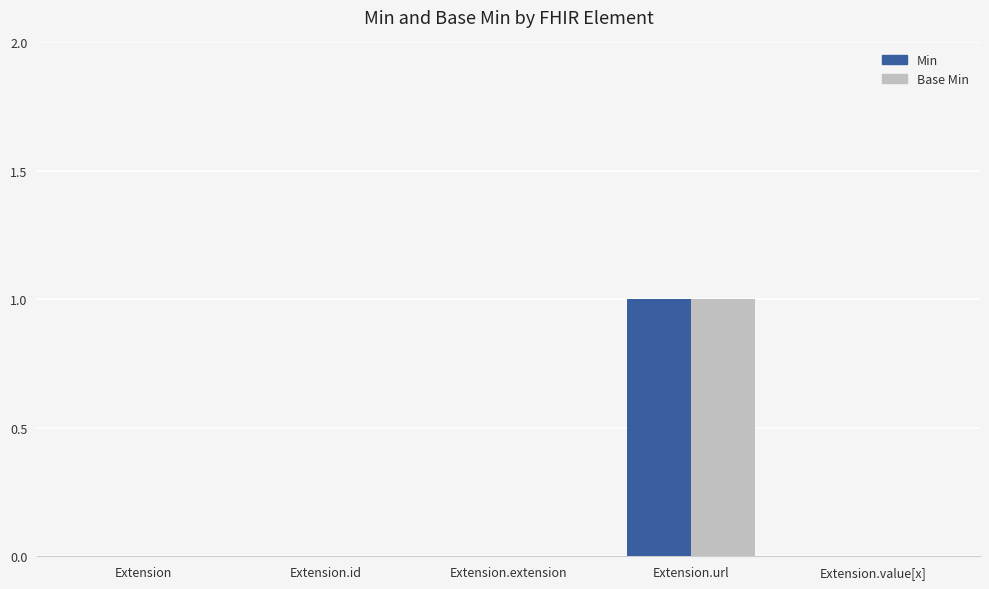

At which category is the sum across all series the highest?

Extension.url